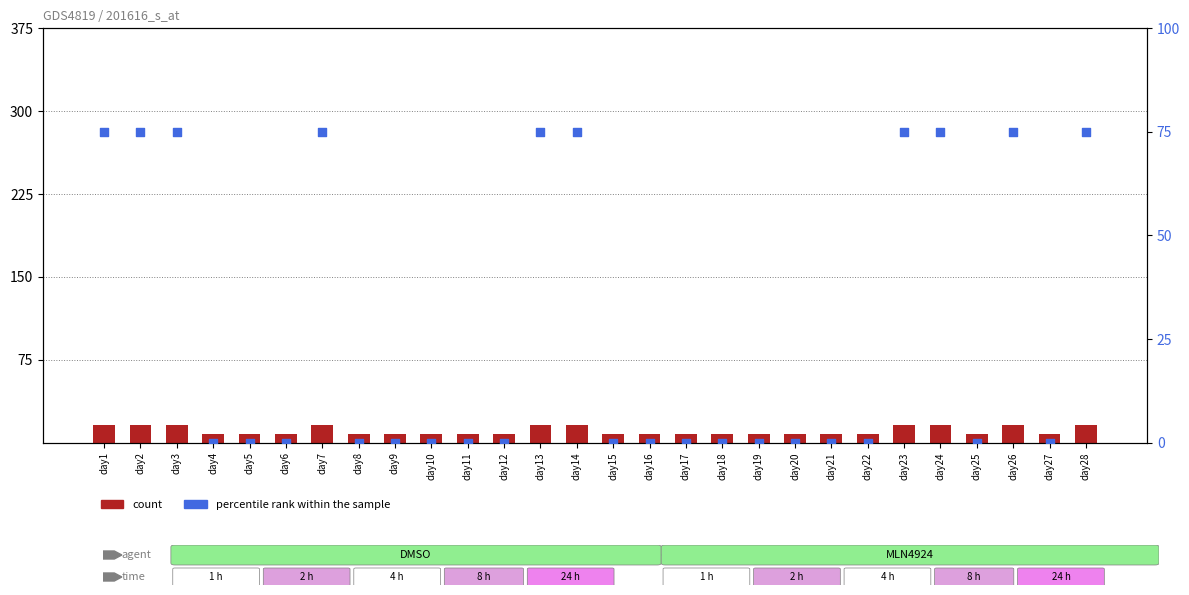

What is the total value across all series at day25?

8